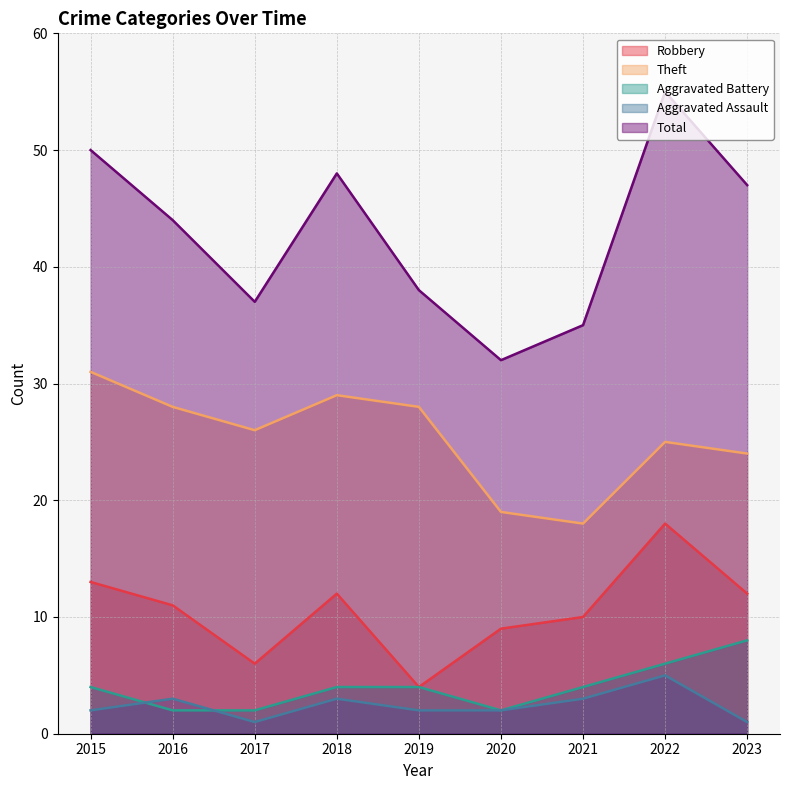

Which series has the widest spread of values?

Total